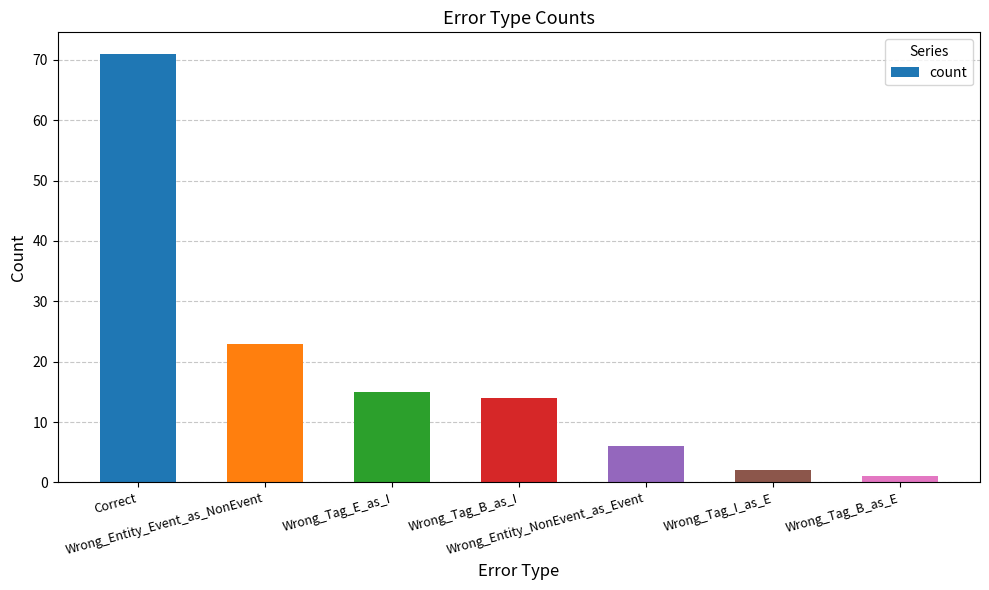

What is the change in value from Correct to Wrong_Tag_B_as_E?

-70